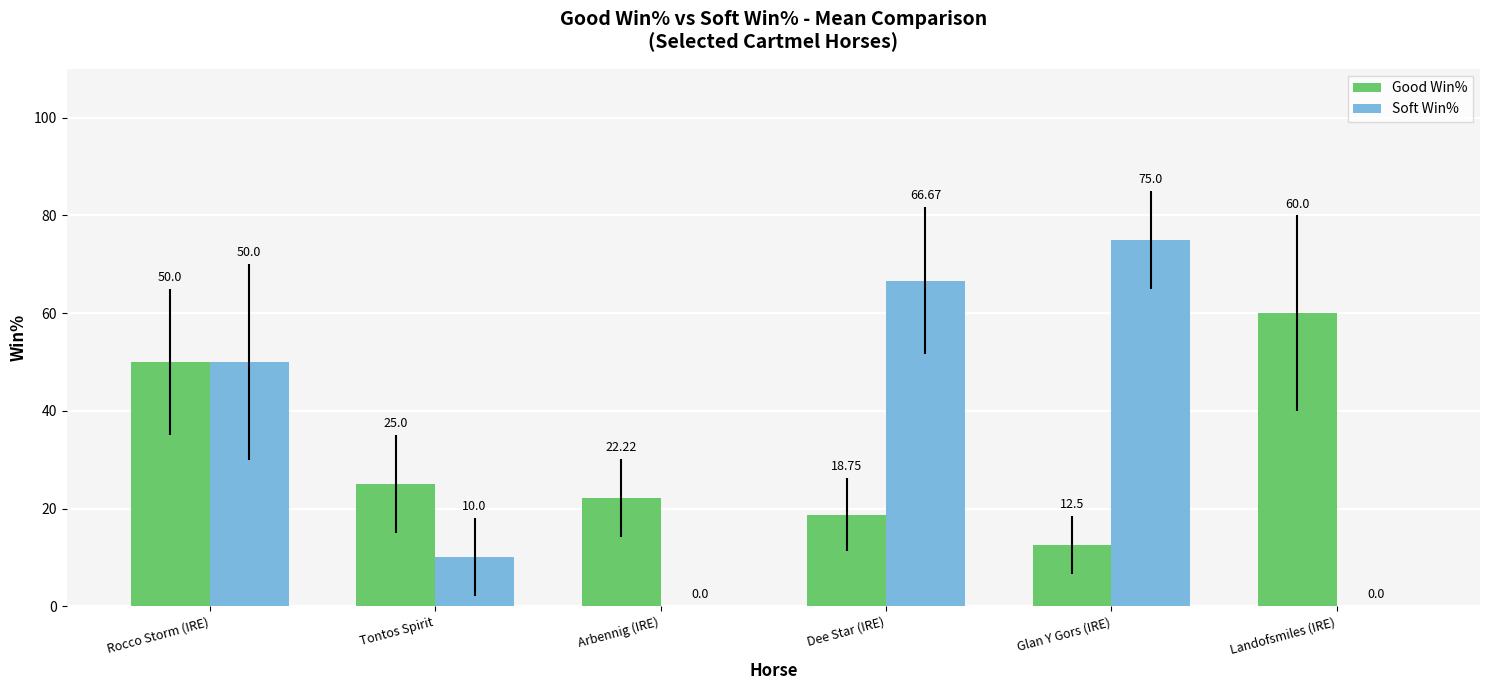

What value does the Soft Win% series have at Glan Y Gors (IRE)?

75.0